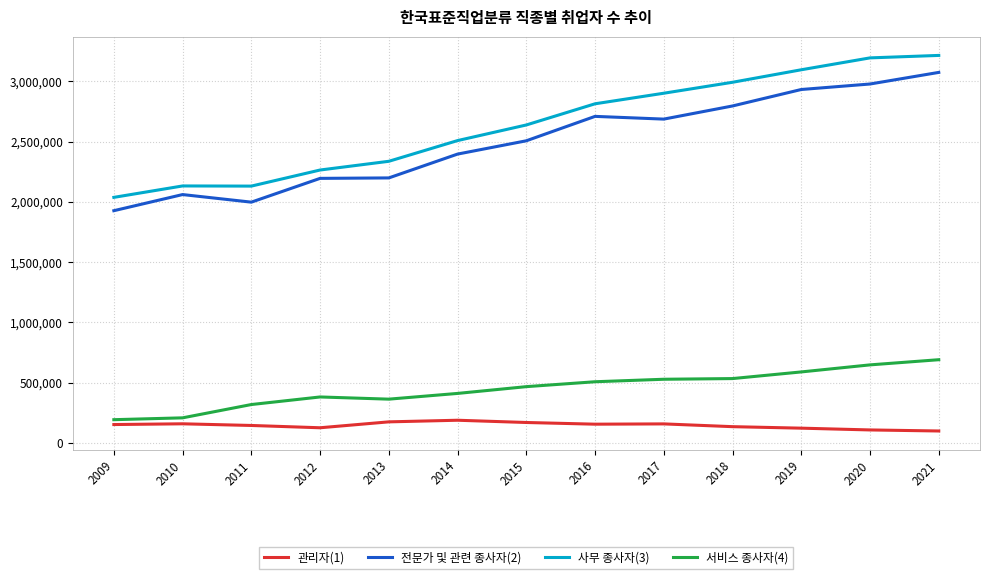

True or false: 사무 종사자(3) and 서비스 종사자(4) cross at least once.

False